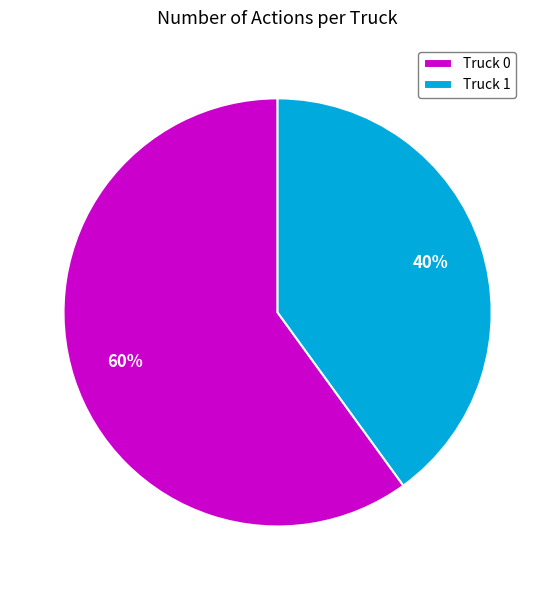

How many segments does this pie chart have?

2